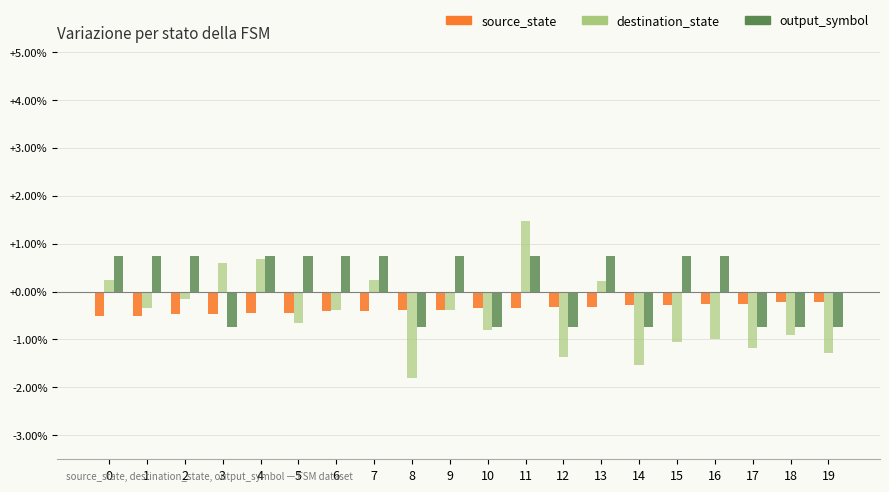

At 0, list the series in order from smallest to largest.

source_state, destination_state, output_symbol